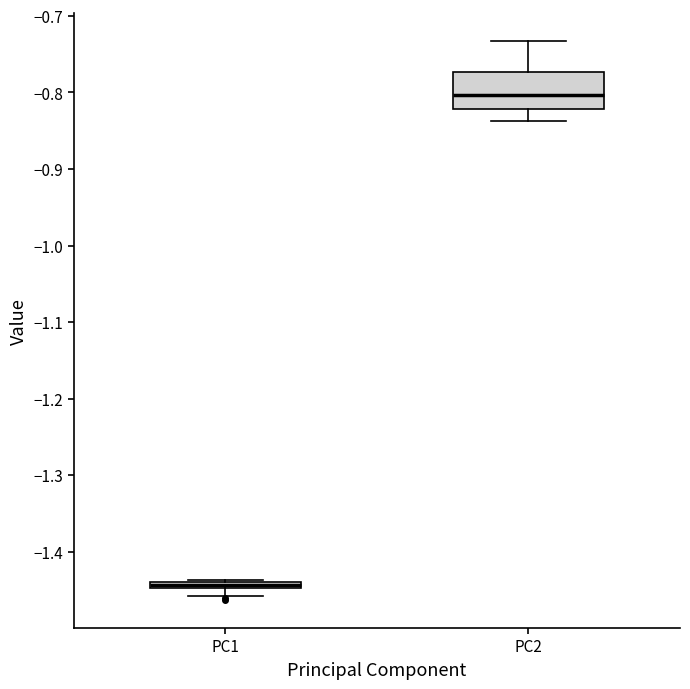

Where does the lower whisker of the box for PC2 end on the y-axis? The values are not printed on the chart, so give them approximately, as read against the axis.

-0.84